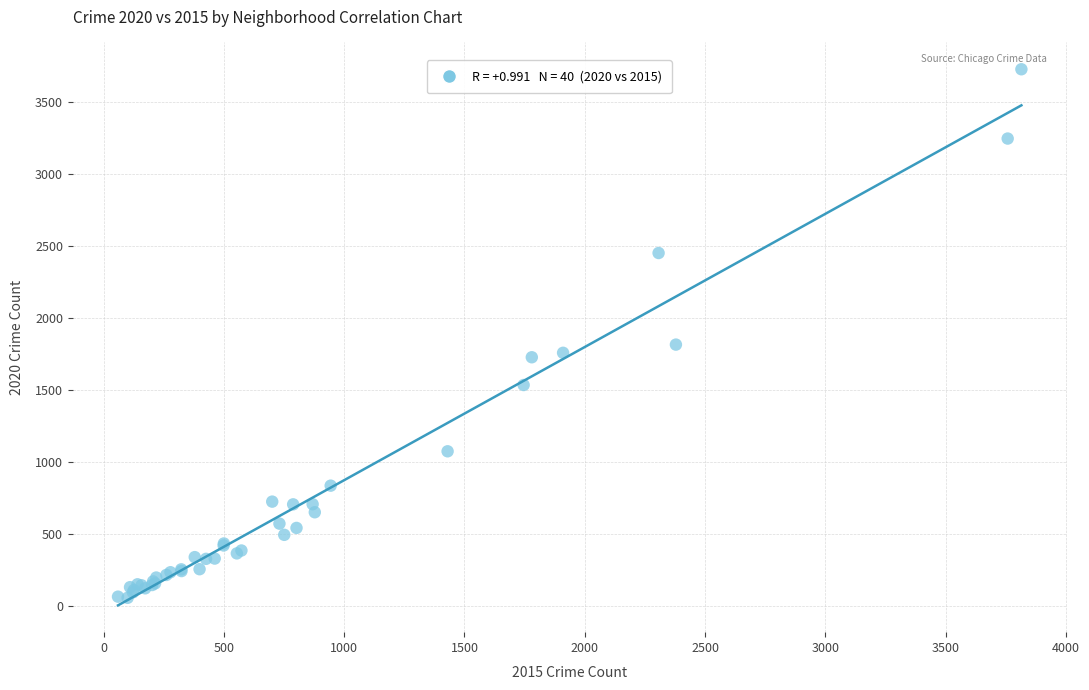

What Y value in the scatter plot is closest to 1892?

1815